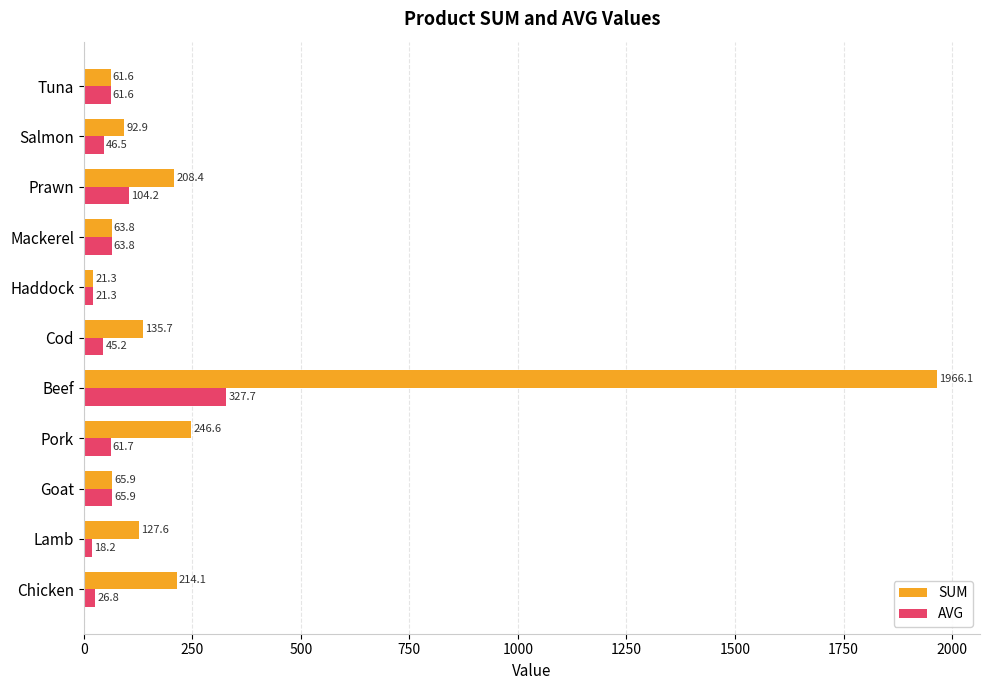

The value of SUM at Beef is 1966.1. True or false?

True